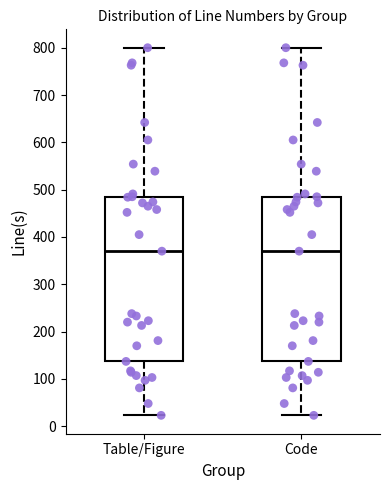

Reading left to right, transcribe this box plot: for each box, give where its median line is, the range the box spans, and where its two whiskers end, as read against the y-axis. The values are not printed on the chart, so give them approximately, as read against the axis.

Table/Figure: median 370, box 140 to 490, whiskers 20 to 800
Code: median 370, box 140 to 490, whiskers 20 to 800